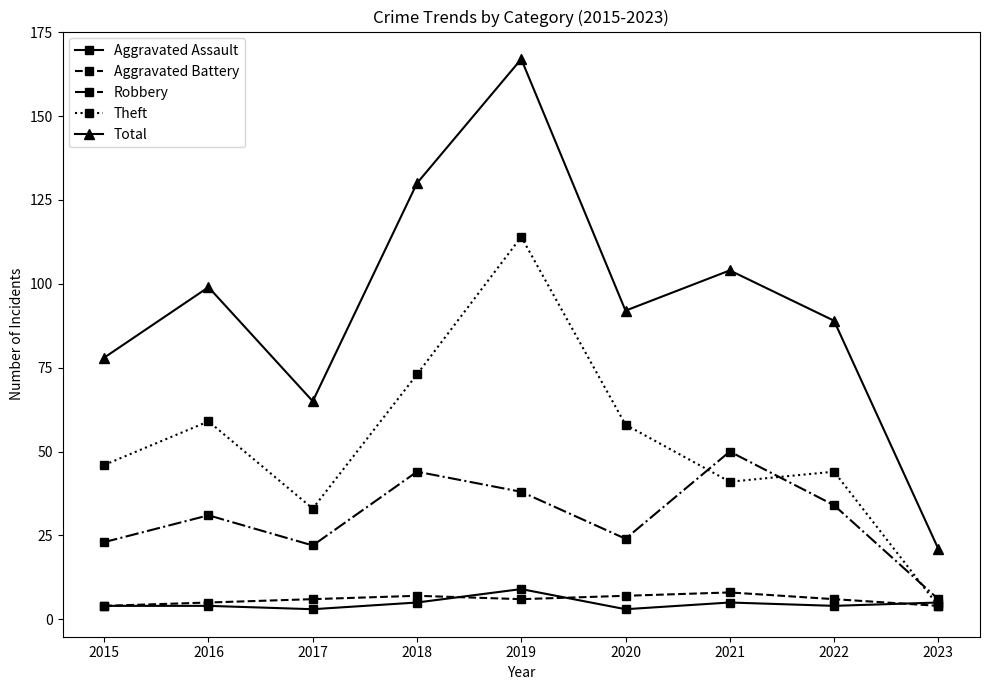

Where is the first local maximum for Robbery?

2016